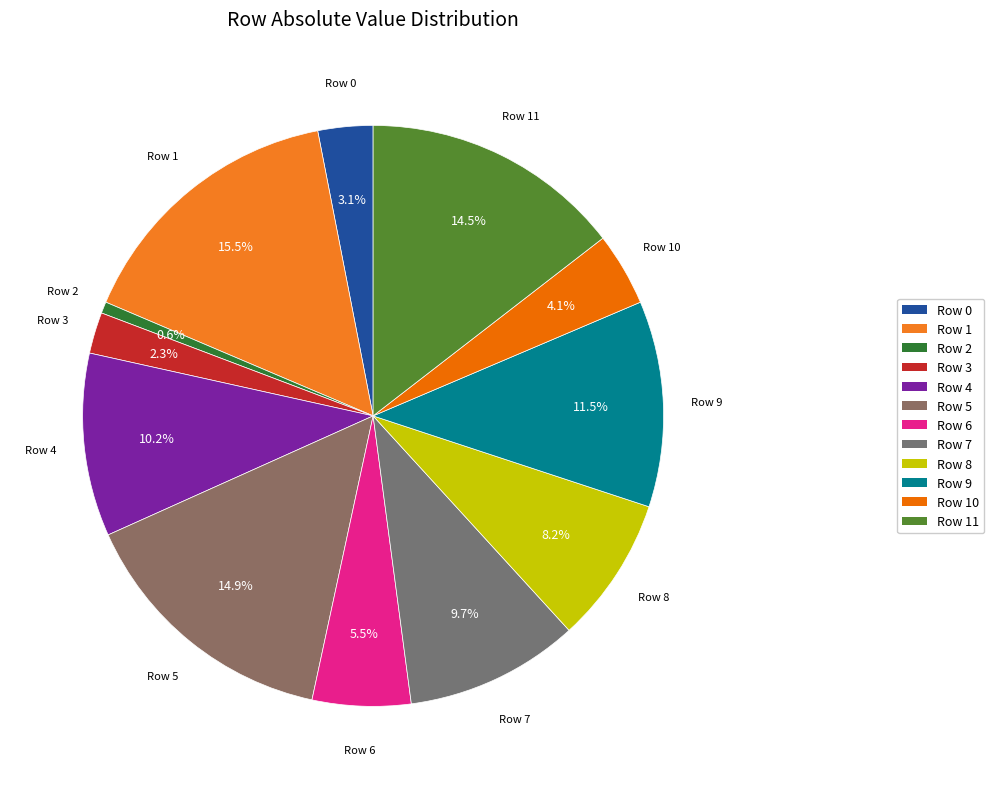

What is the largest slice in the pie chart?

Row 1